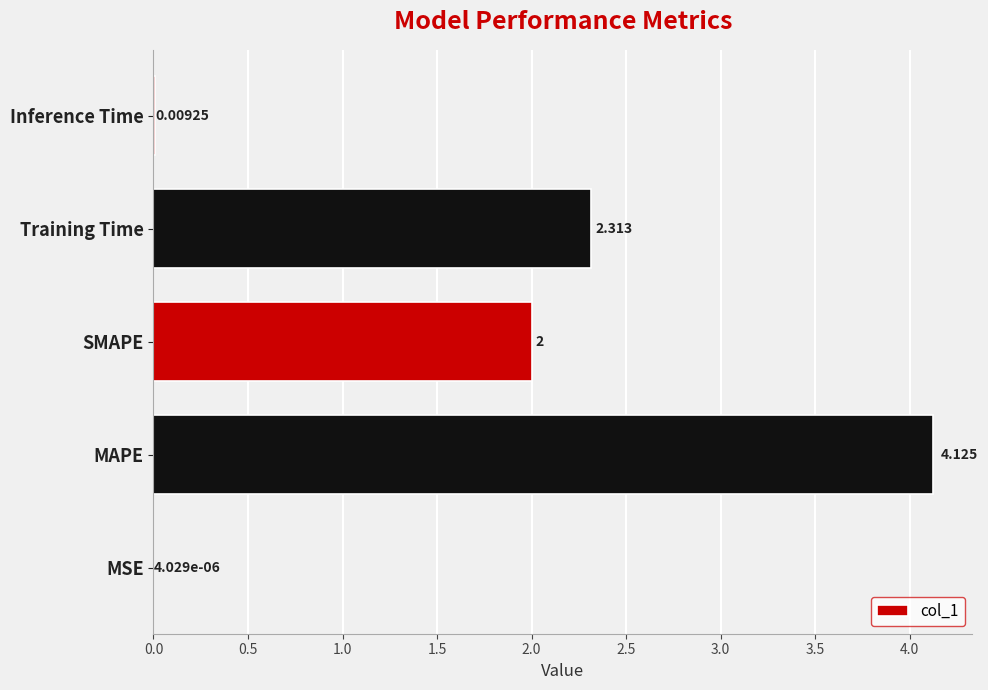

At which label is the value closest to 2?

SMAPE